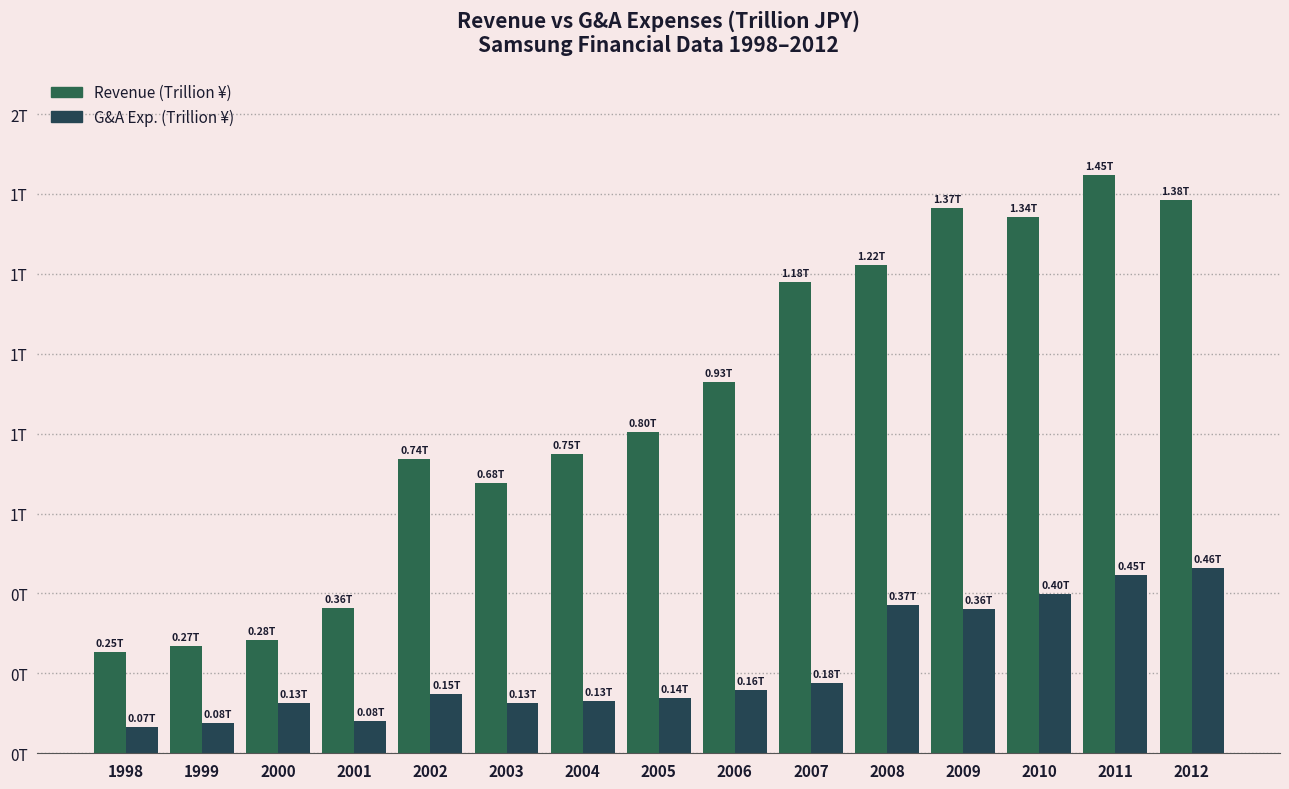

Are the bars horizontal?

No